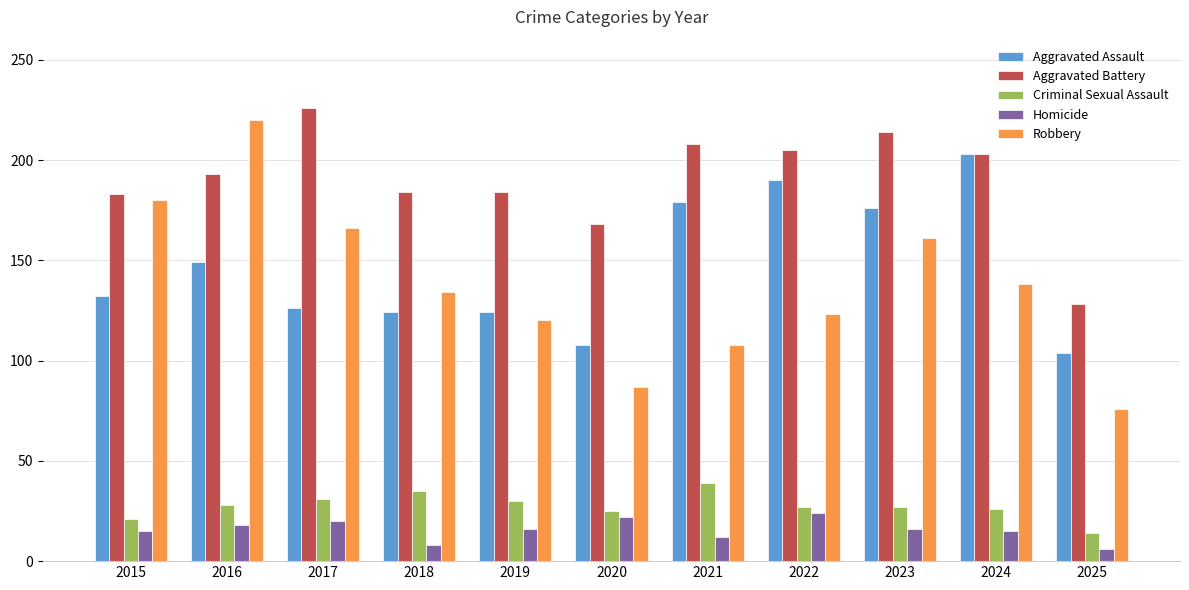

True or false: Criminal Sexual Assault has a value of 36 at 2023.

False